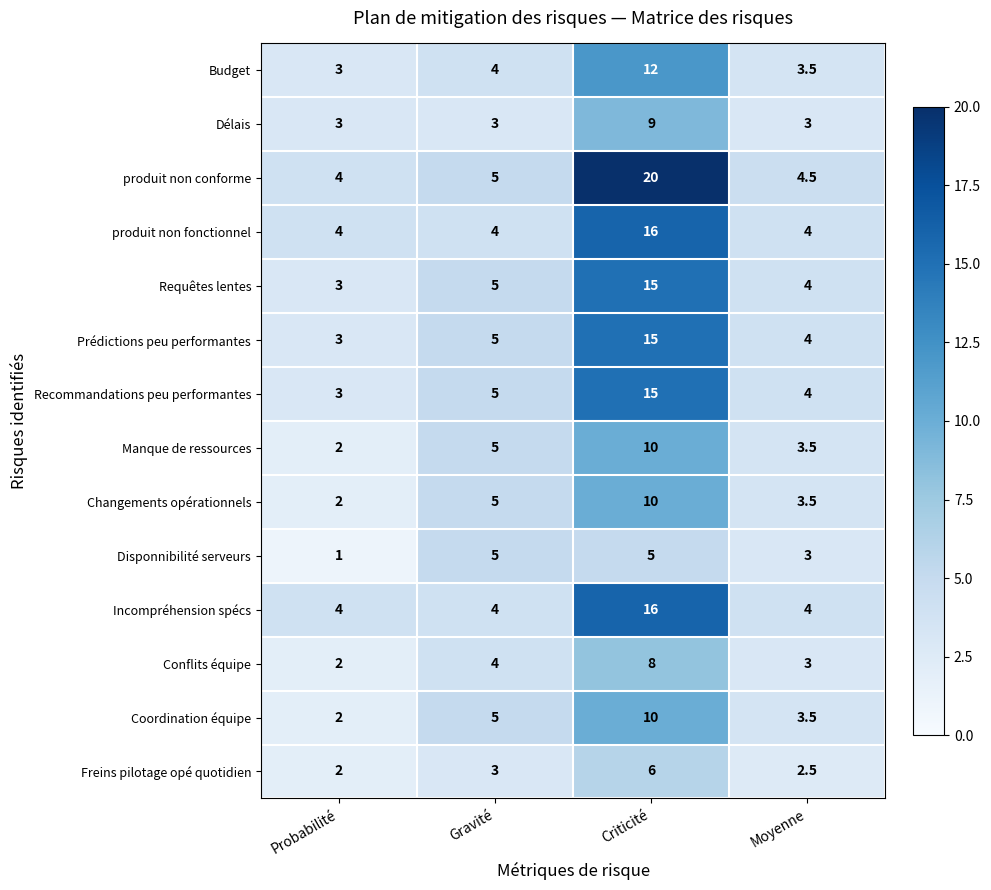

How many distinct data groups are displayed?

14